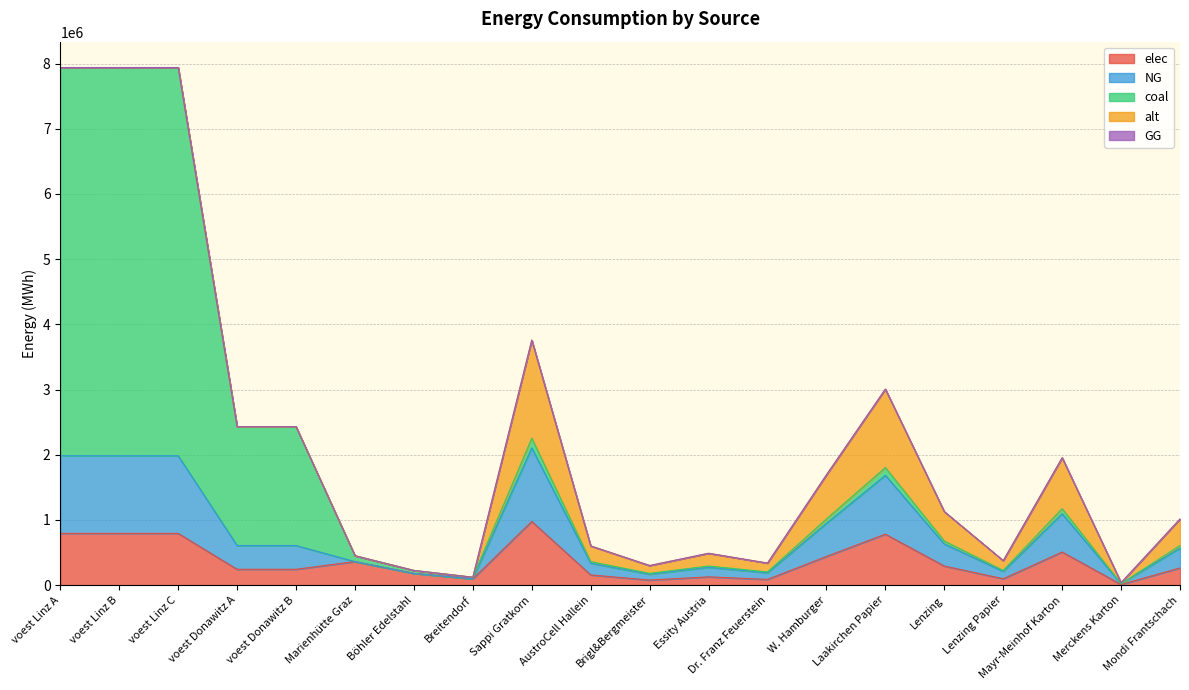

Does the chart have visible grid lines?

Yes